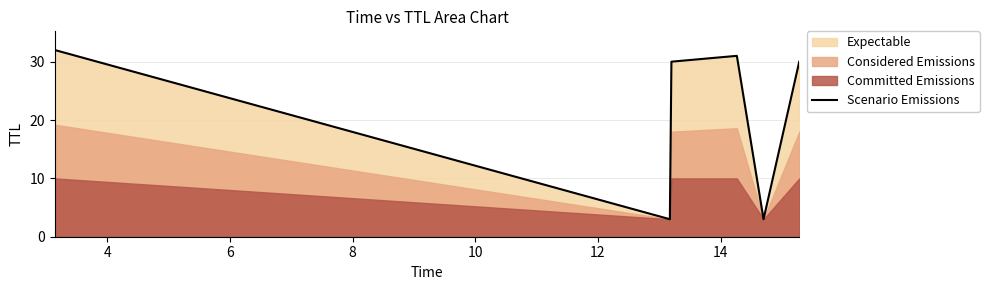

What is the sum of all values?

129